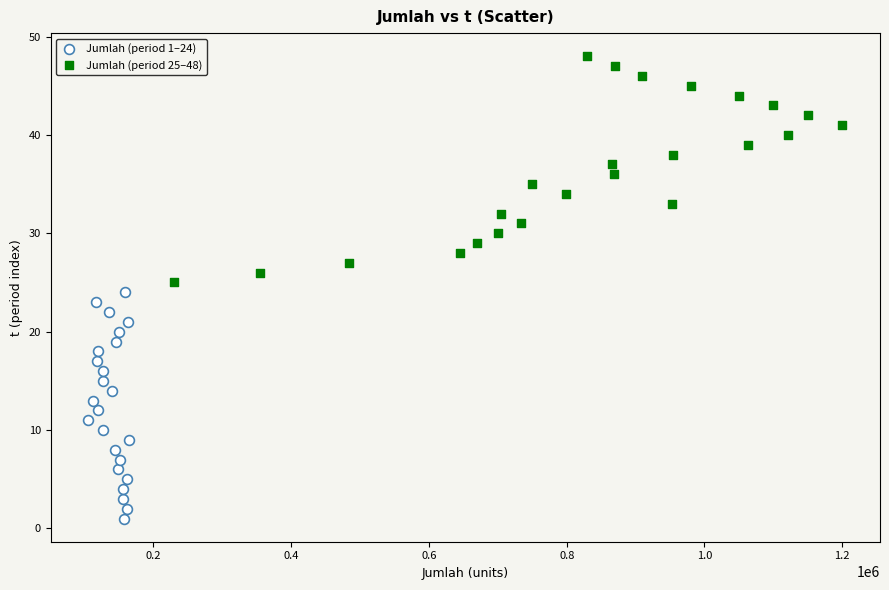

Which series reaches the maximum Y coordinate?

Jumlah (period 25–48)